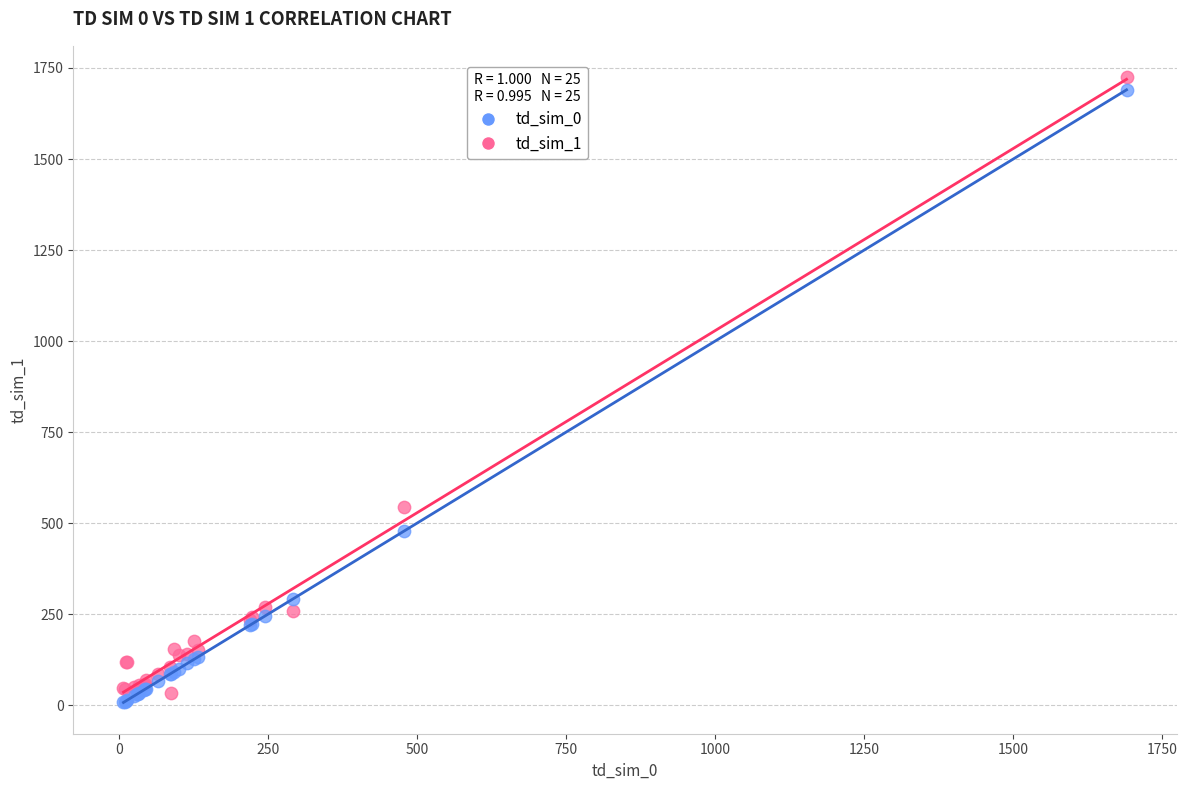

Across all series, what Y value is closest to 866?

545